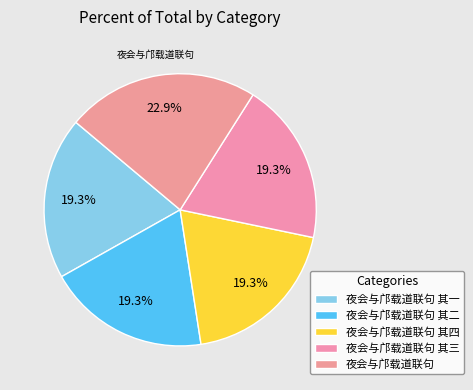

Is it true that 夜会与邝载道联句 其二 is 28% of the pie?

False